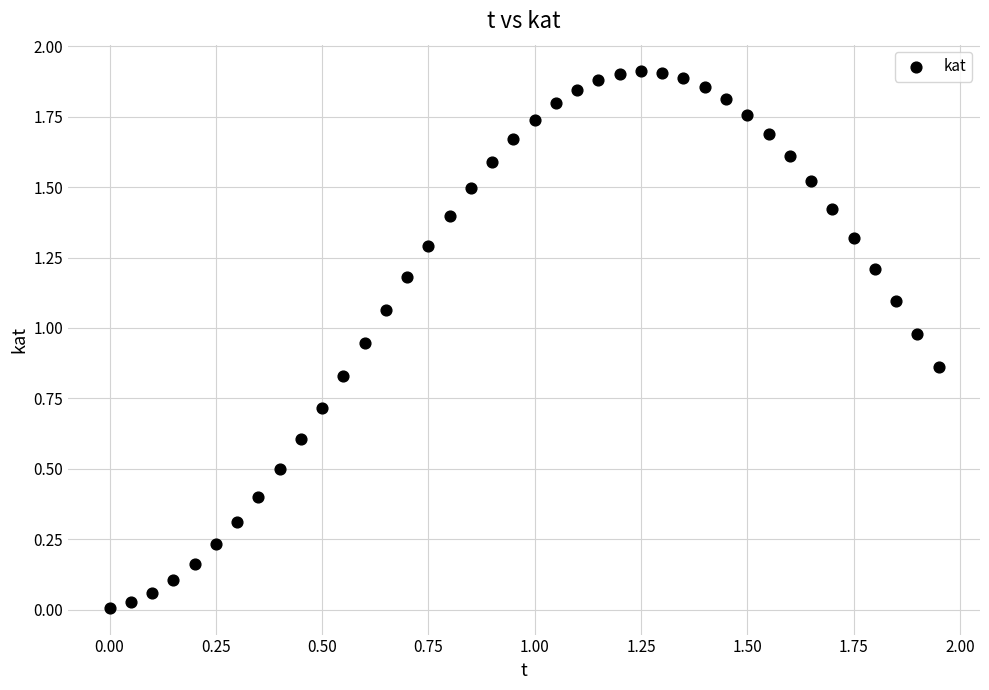

How many data points are displayed?

40